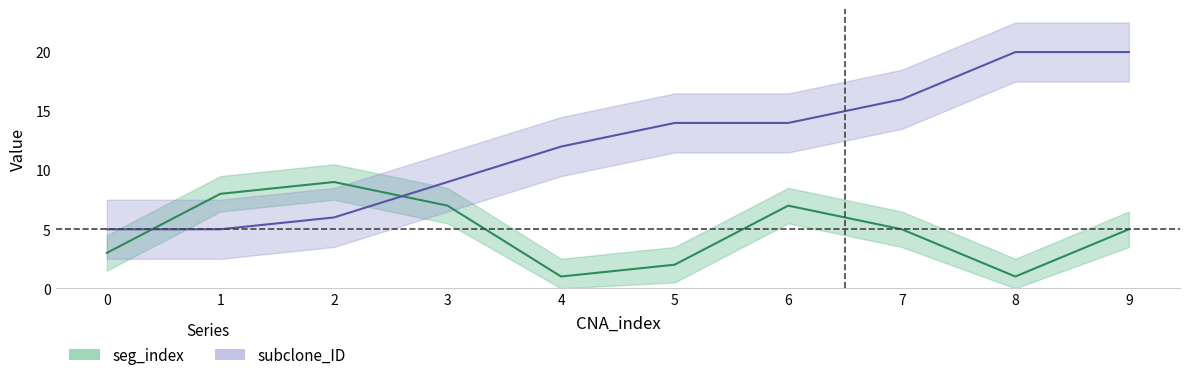

What is the average value of the subclone_ID series?

12